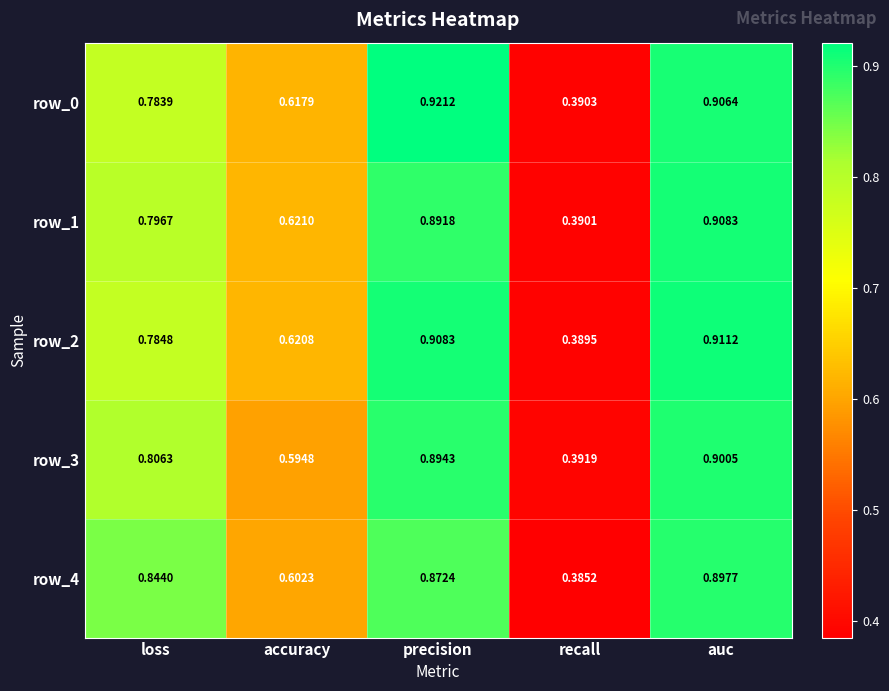

How many distinct data groups are displayed?

5